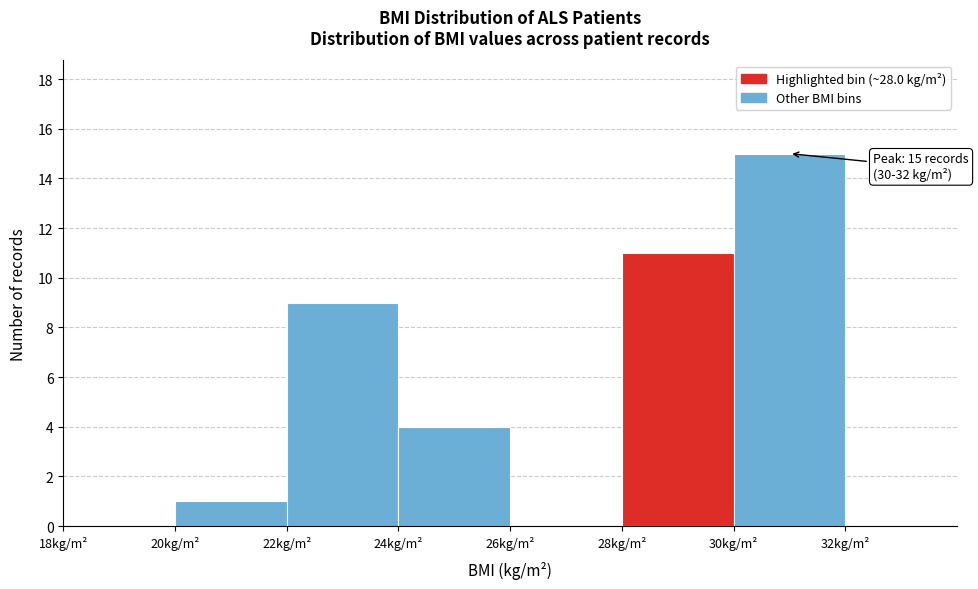

Over which range of the x-axis is the bar tallest?

30 to 32